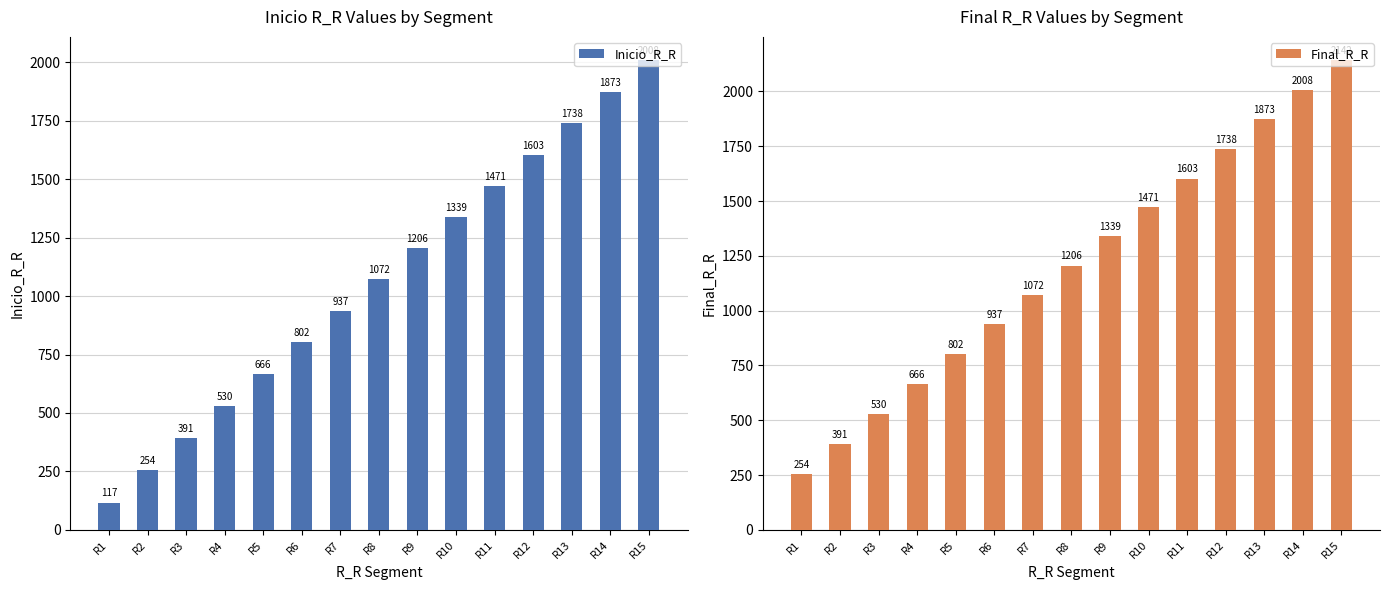

What is the sum of all Inicio_R_R values?

16007